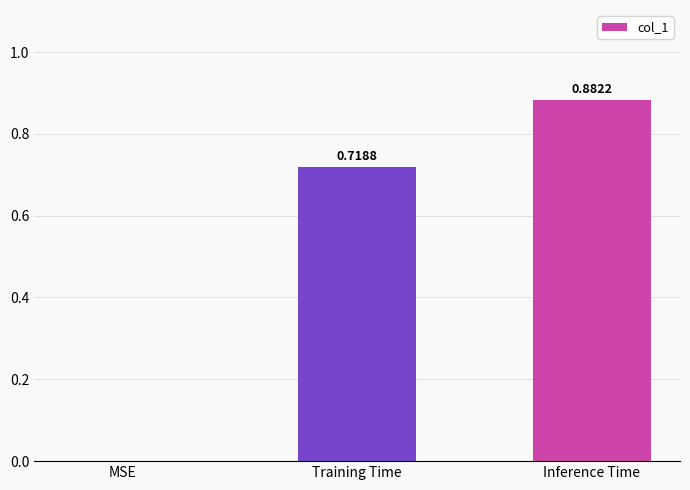

What is the sum of all values?

1.6